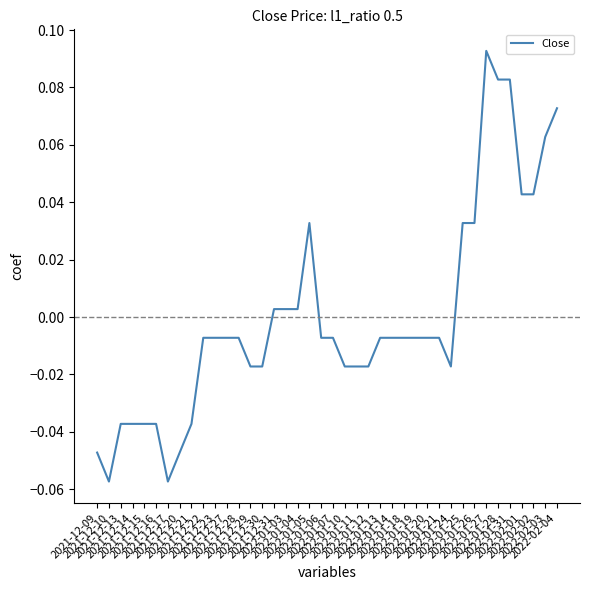

Which category has the lowest value across all series?

2021-12-10